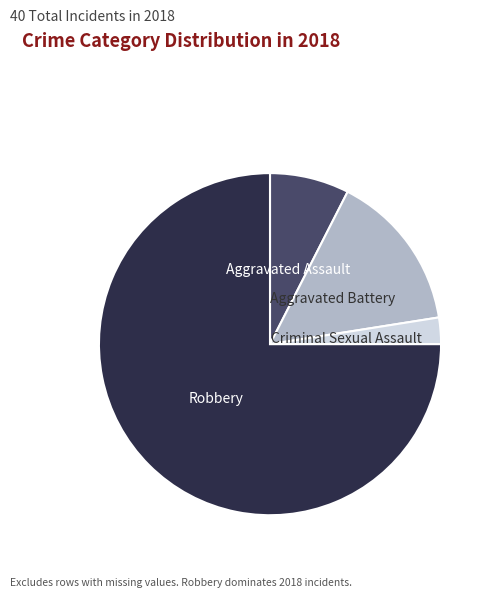

Is there a majority slice in this chart?

Yes